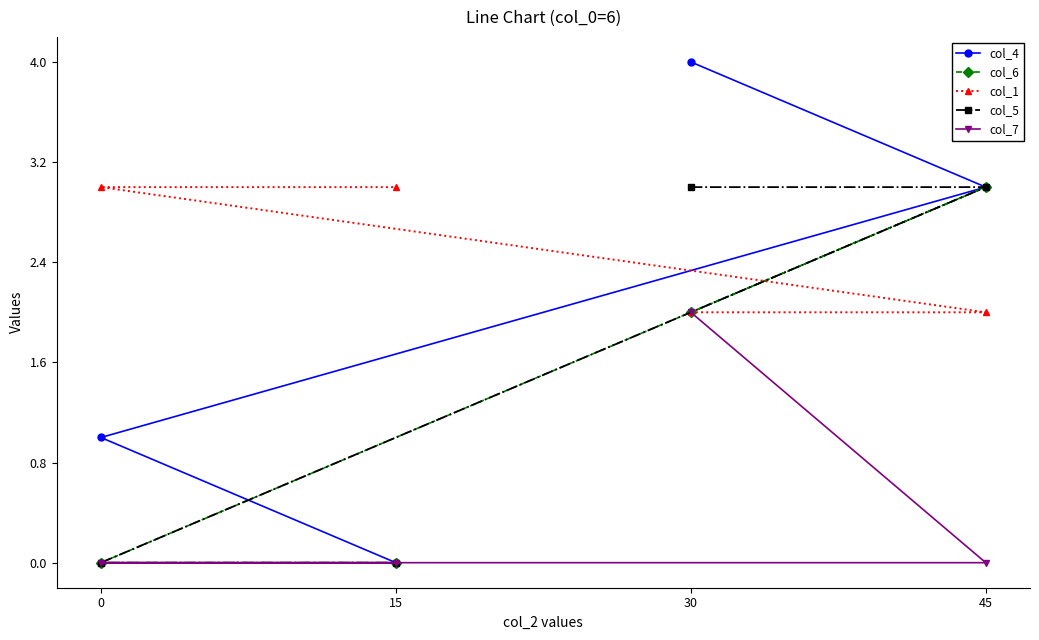

Count the col_4 values in the range 1 to 4.

3